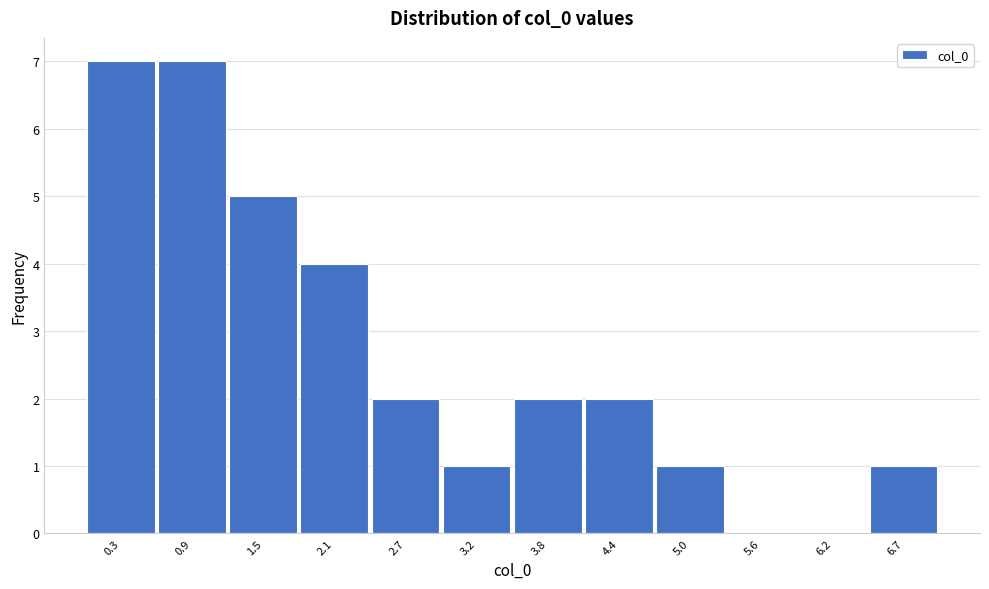

Reading left to right, what are all the values shown in this chart?

0.3=7	0.9=7	1.5=5	2.1=4	2.7=2	3.2=1	3.8=2	4.4=2	5.0=1	5.6=0	6.2=0	6.7=1